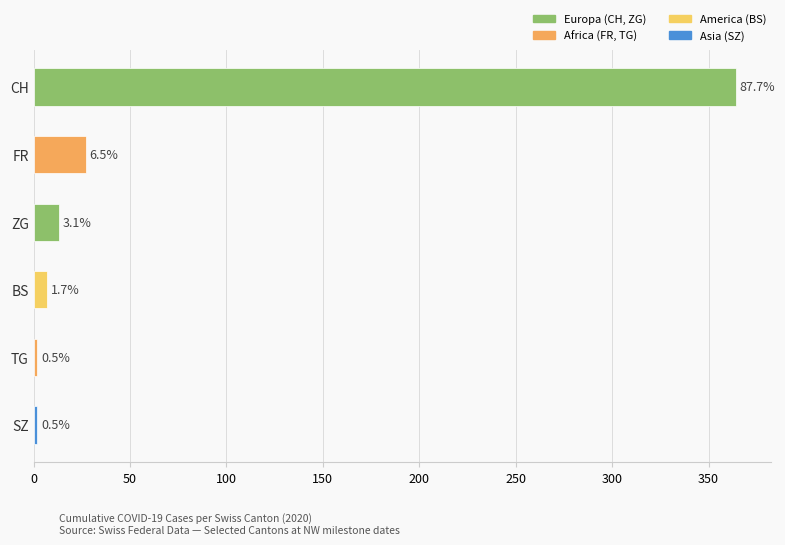

Does the chart contain any negative values?

No